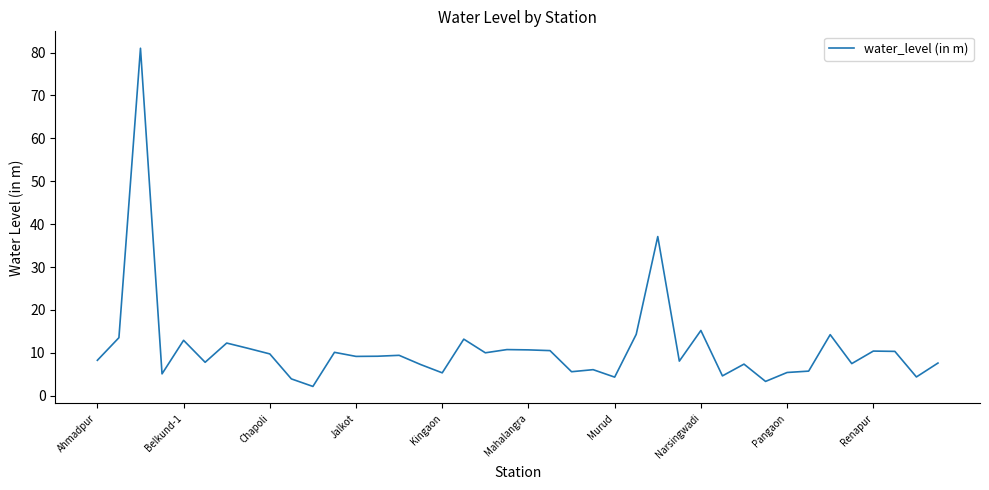

What is the smallest value displayed?

2.2